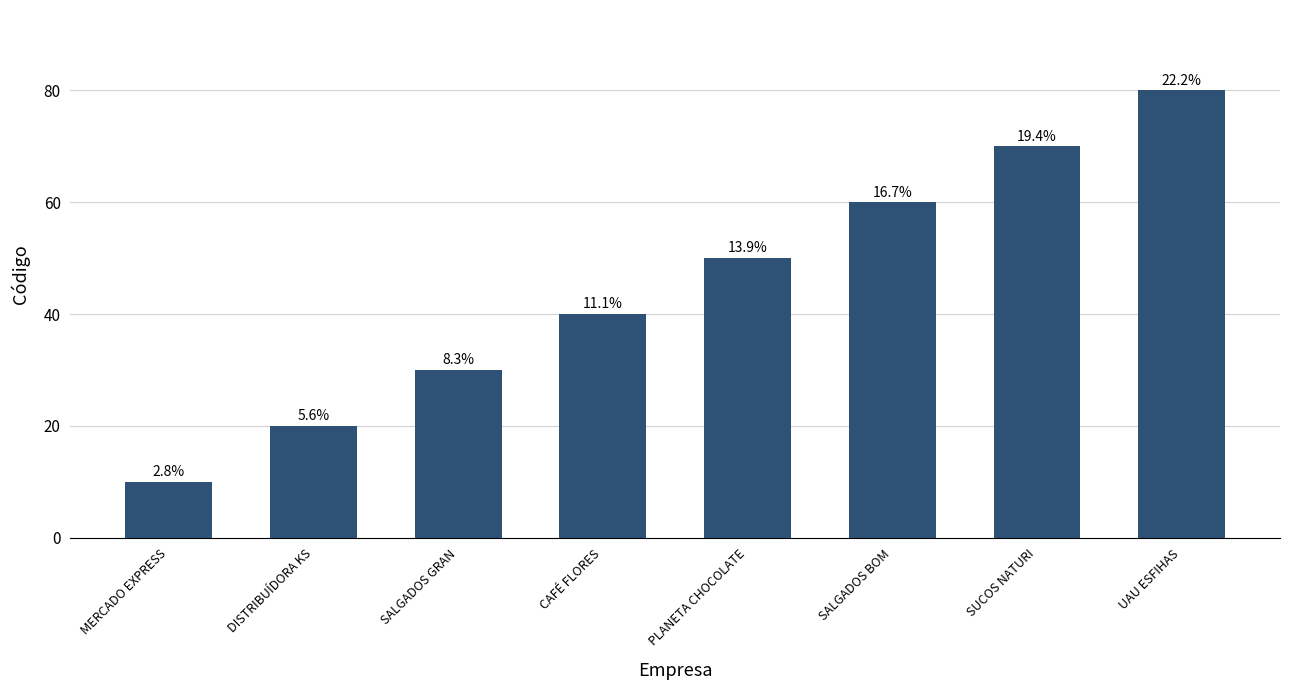

Does the chart contain any negative values?

No